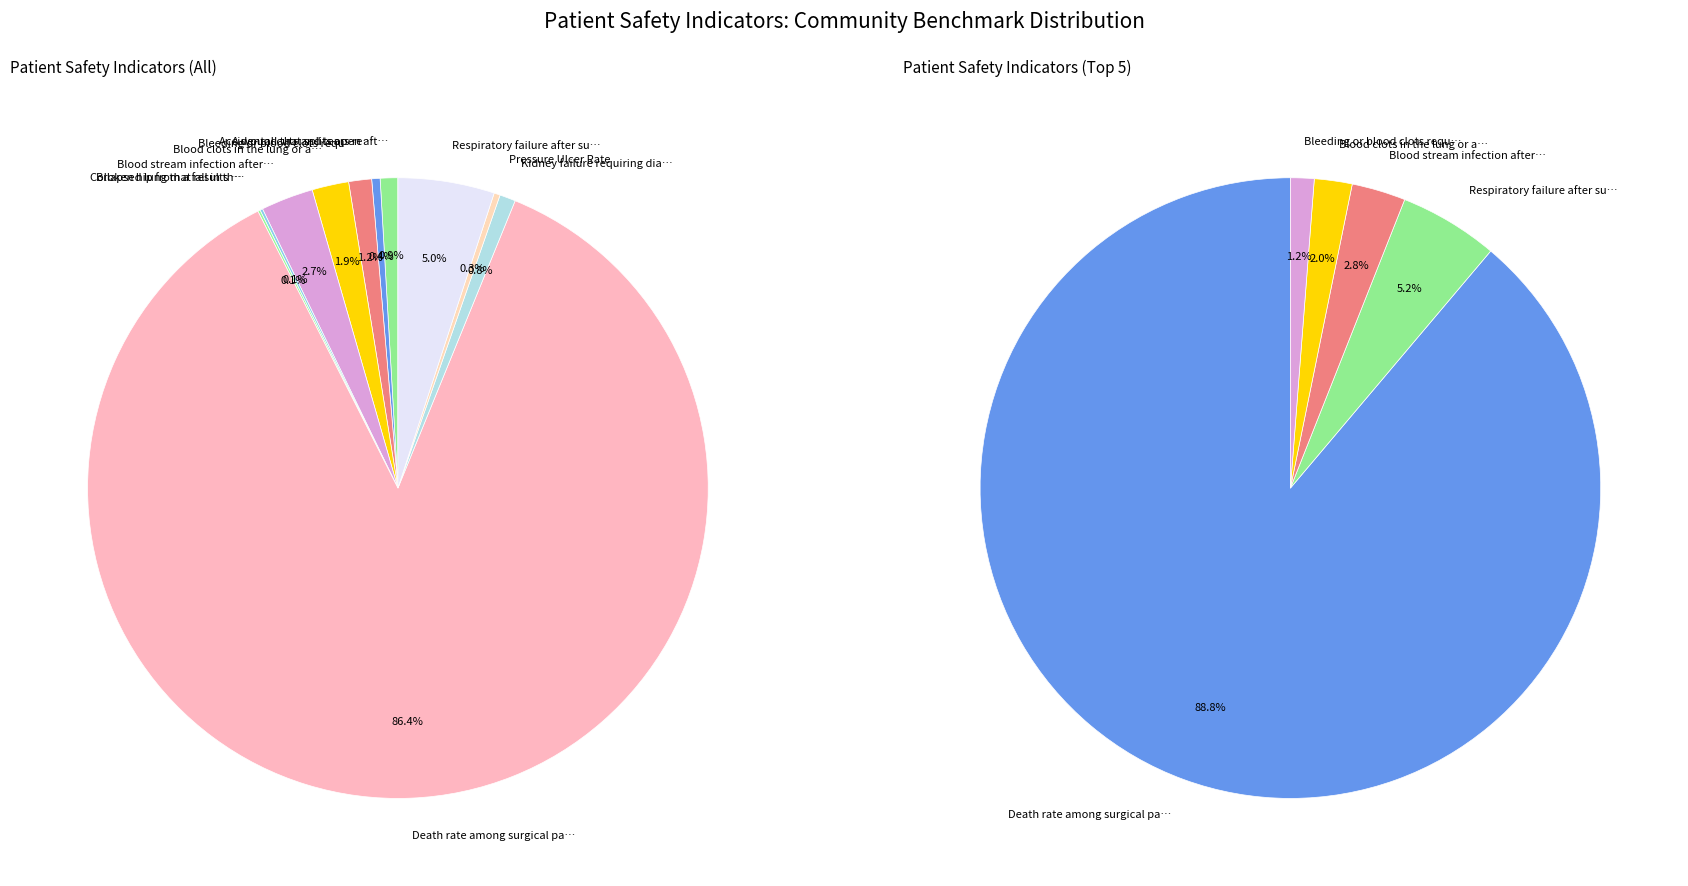

The Bleeding or blood clots requiring a procedure slice represents 1% of the pie. True or false?

True